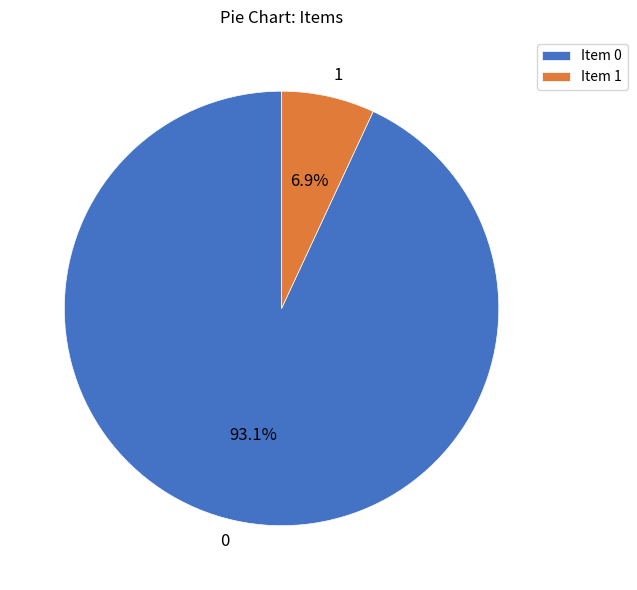

Count the number of slices in the pie.

2